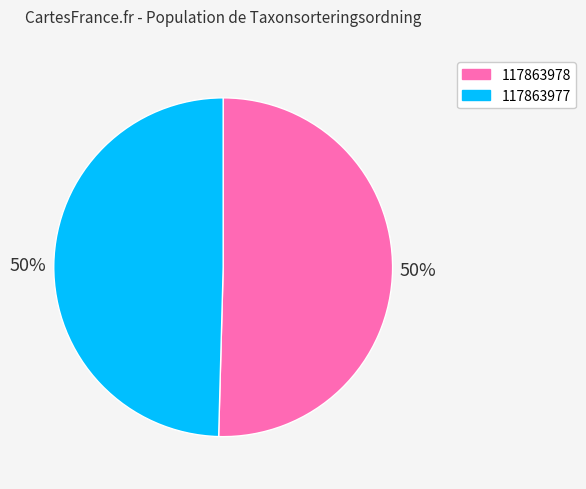

How many slices are in this pie chart?

2